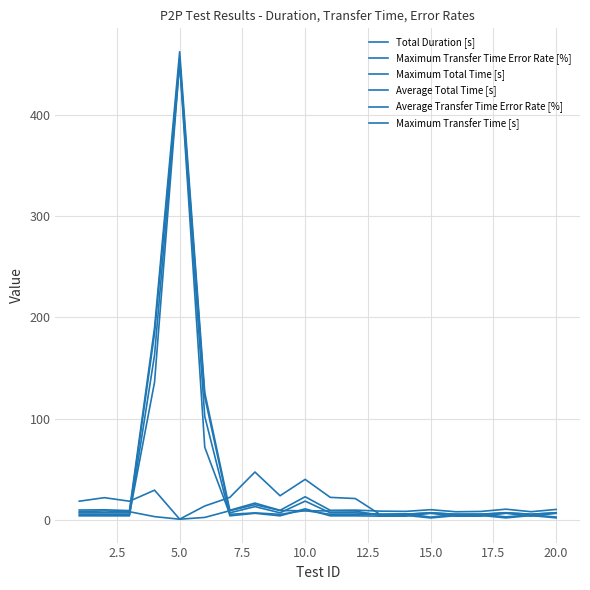

Does the chart have visible grid lines?

Yes